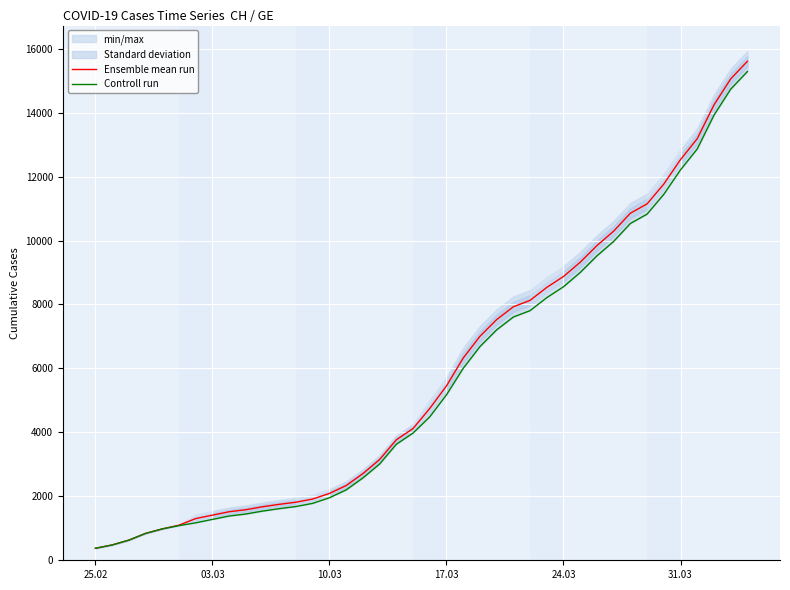

What is the maximum value for Ensemble mean run?

15605.0